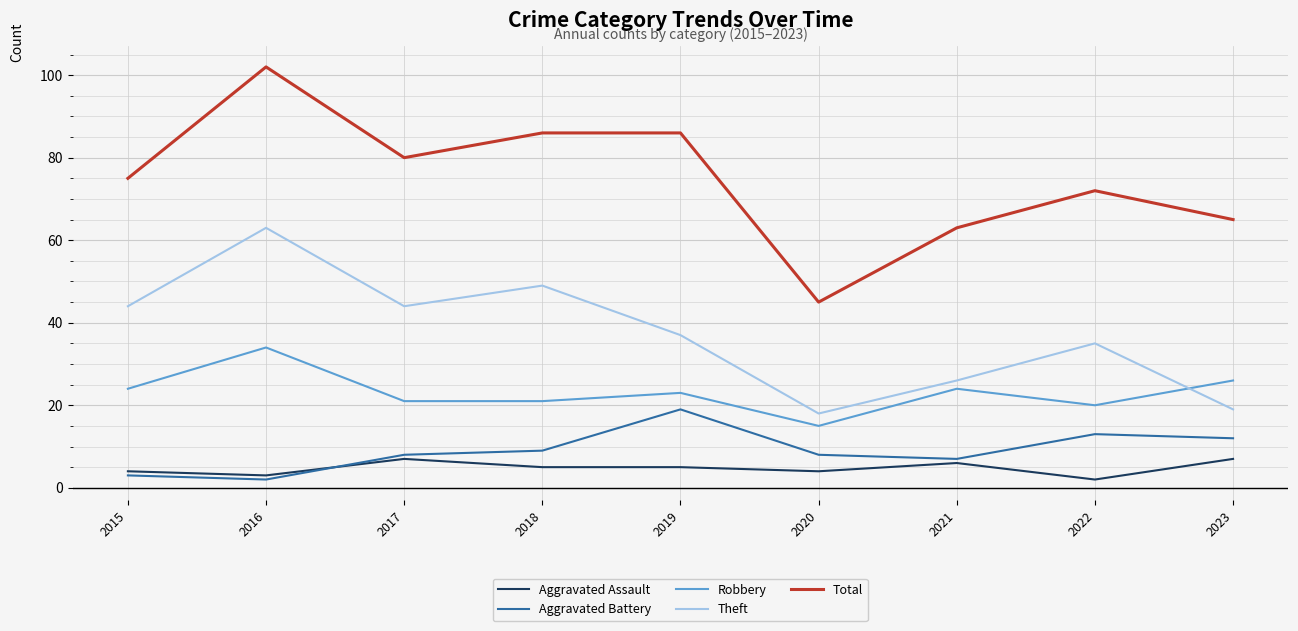

The Aggravated Battery series shows 9 at 2018. True or false?

True